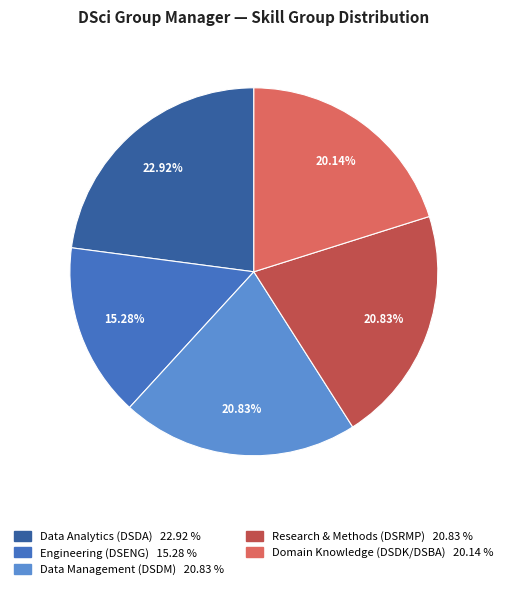

To the nearest percent, what is the average slice percentage?

20%